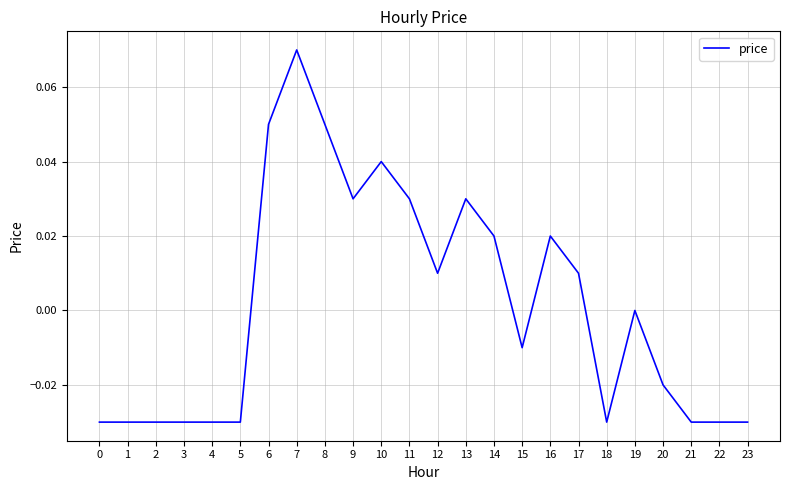

Which category has the highest value across all series?

7